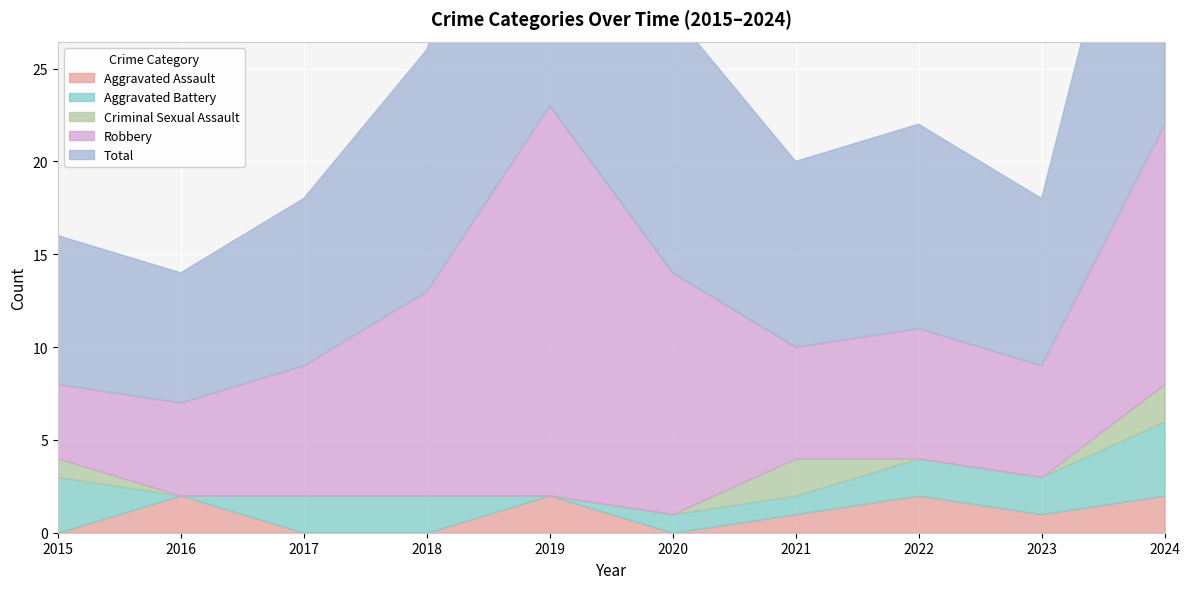

Reading left to right, what are all the values shown in this chart?

Aggravated Assault: 2015=0	2016=2	2017=0	2018=0	2019=2	2020=0	2021=1	2022=2	2023=1	2024=2
Aggravated Battery: 2015=3	2016=0	2017=2	2018=2	2019=0	2020=1	2021=1	2022=2	2023=2	2024=4
Criminal Sexual Assault: 2015=1	2016=0	2017=0	2018=0	2019=0	2020=0	2021=2	2022=0	2023=0	2024=2
Robbery: 2015=4	2016=5	2017=7	2018=11	2019=21	2020=13	2021=6	2022=7	2023=6	2024=14
Total: 2015=8	2016=7	2017=9	2018=13	2019=23	2020=14	2021=10	2022=11	2023=9	2024=22